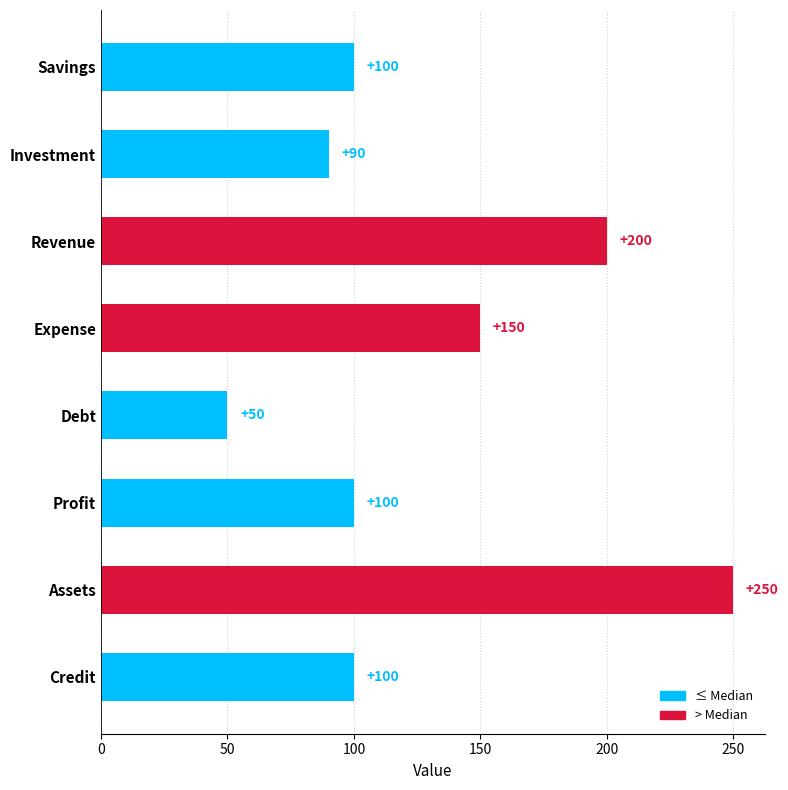

What is the difference between the second highest and second lowest values?

110